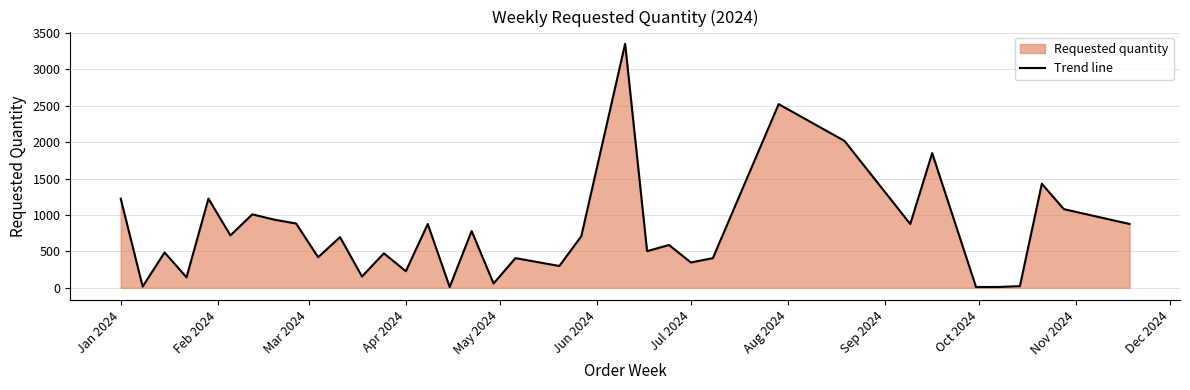

What is the difference between the maximum and minimum values?

3336